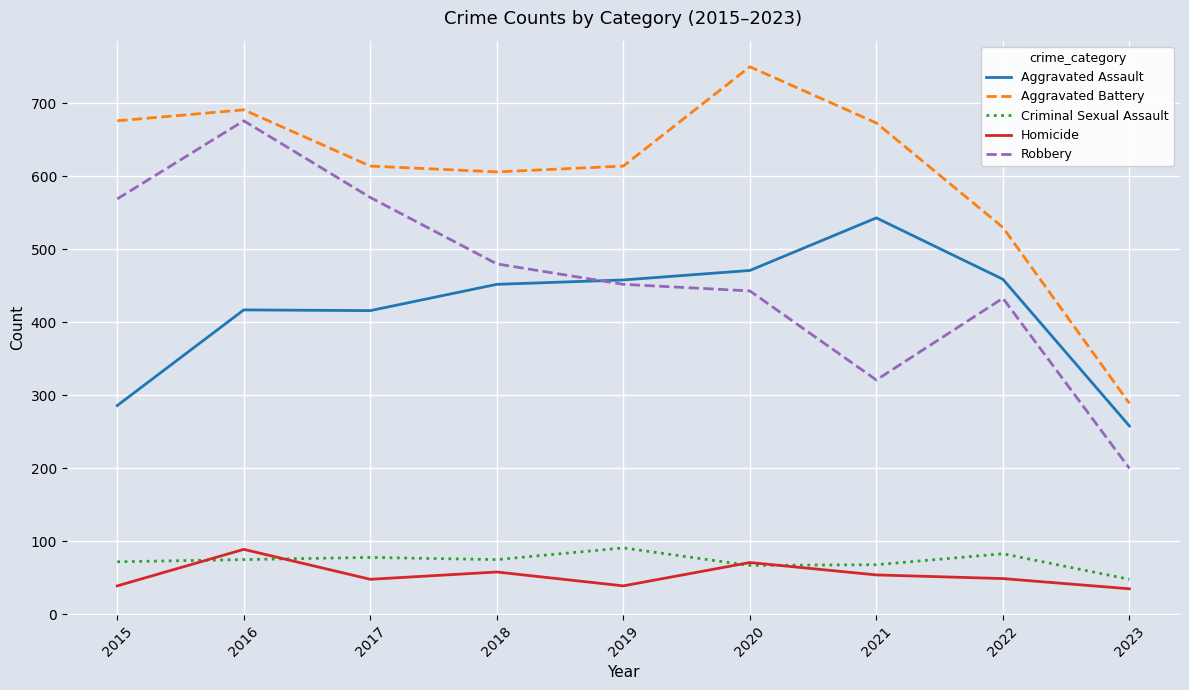

True or false: Robbery and Homicide intersect in this chart.

False